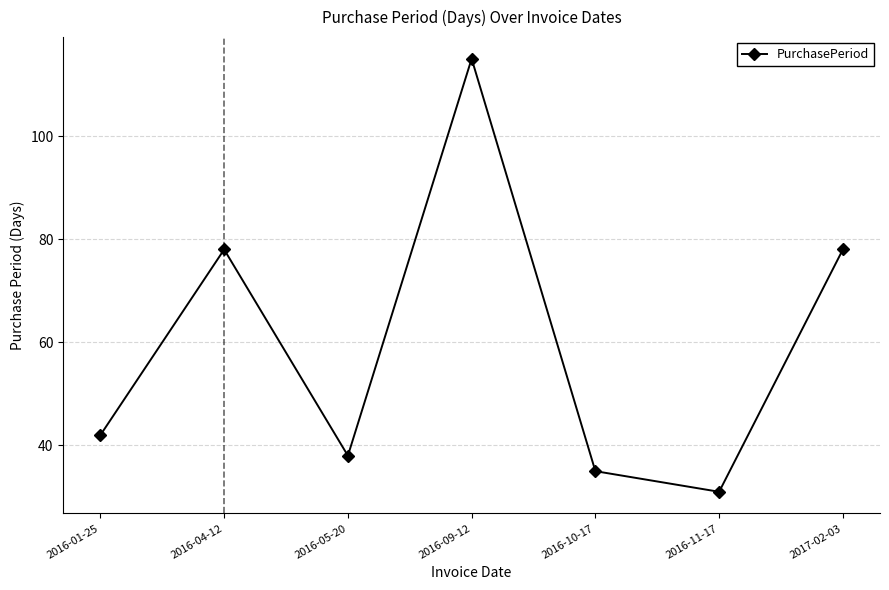

What is the difference between the maximum and second lowest values?

80